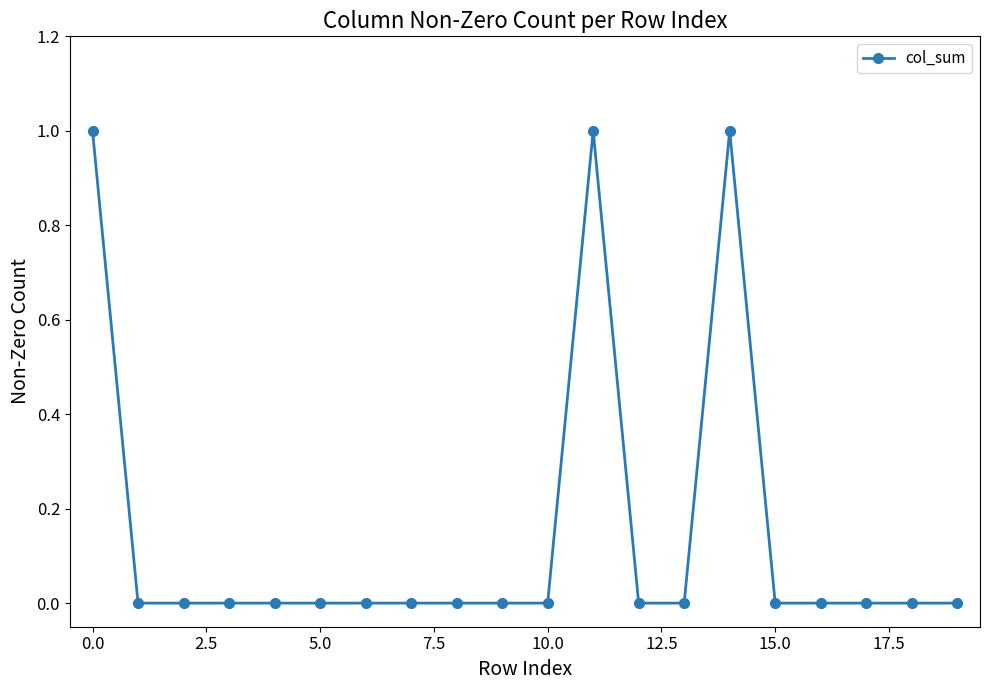

Reading left to right, transcribe all the data shown in this chart.

1	0	0	0	0	0	0	0	0	0	0	1	0	0	1	0	0	0	0	0